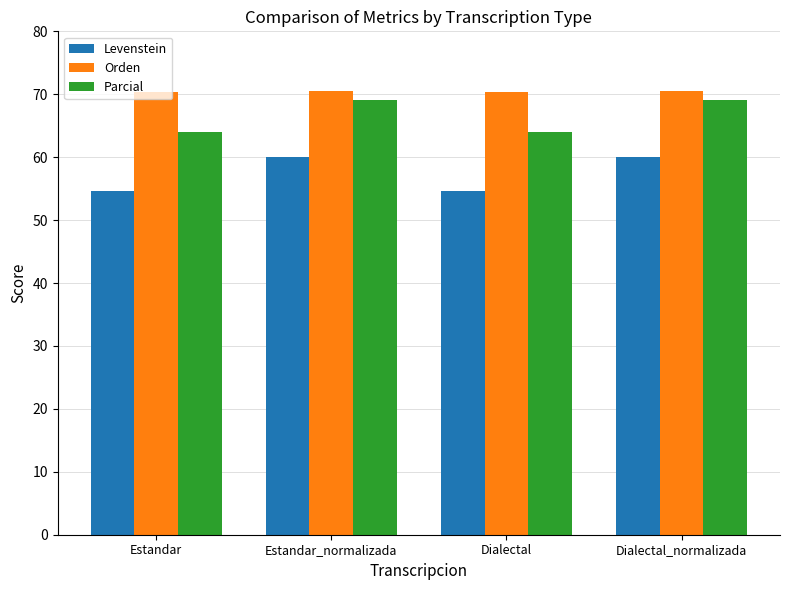

How many bars are there in total?

12